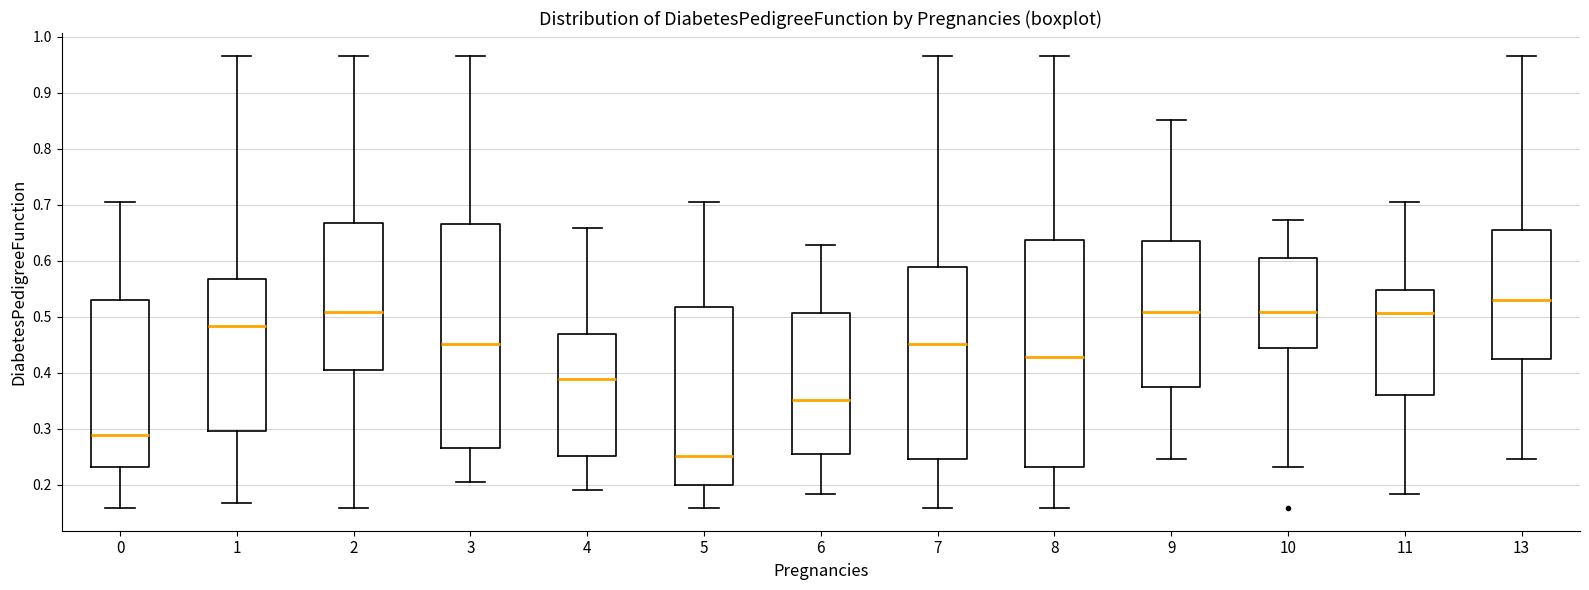

Reading left to right, transcribe this box plot: for each box, give where its median line is, the range the box spans, and where its two whiskers end, as read against the y-axis. The values are not printed on the chart, so give them approximately, as read against the axis.

0: median 0.29, box 0.23 to 0.53, whiskers 0.16 to 0.70
1: median 0.48, box 0.30 to 0.57, whiskers 0.17 to 0.97
2: median 0.51, box 0.41 to 0.67, whiskers 0.16 to 0.97
3: median 0.45, box 0.27 to 0.67, whiskers 0.21 to 0.97
4: median 0.39, box 0.25 to 0.47, whiskers 0.19 to 0.66
5: median 0.25, box 0.20 to 0.52, whiskers 0.16 to 0.70
6: median 0.35, box 0.26 to 0.51, whiskers 0.18 to 0.63
7: median 0.45, box 0.25 to 0.59, whiskers 0.16 to 0.97
8: median 0.43, box 0.23 to 0.64, whiskers 0.16 to 0.97
9: median 0.51, box 0.37 to 0.64, whiskers 0.25 to 0.85
10: median 0.51, box 0.44 to 0.60, whiskers 0.23 to 0.67
11: median 0.51, box 0.36 to 0.55, whiskers 0.18 to 0.70
13: median 0.53, box 0.42 to 0.66, whiskers 0.25 to 0.97